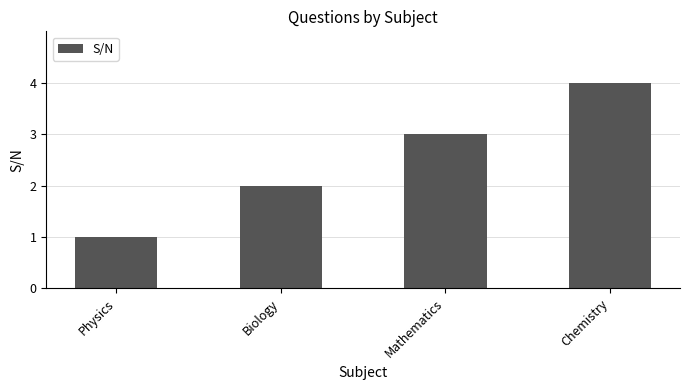

The chart shows a value of 1 at Physics. True or false?

True